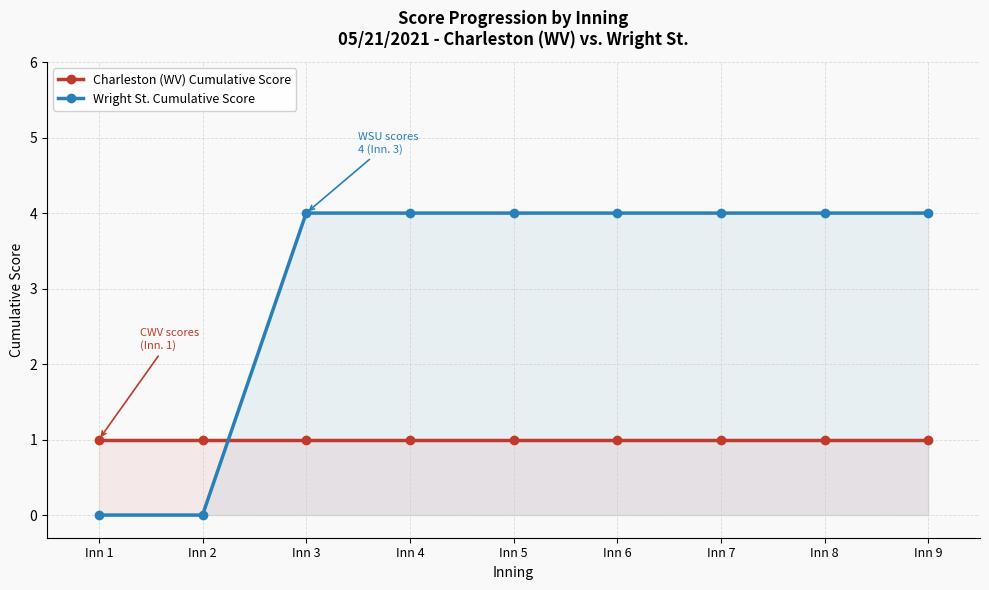

Reading left to right, what are all the values shown in this chart?

Charleston (WV) Cumulative Score: 1	1	1	1	1	1	1	1	1
Wright St. Cumulative Score: 0	0	4	4	4	4	4	4	4